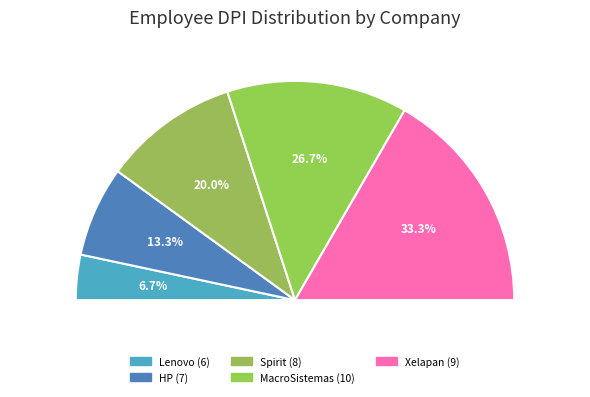

The 9 slice represents 25% of the pie. True or false?

False